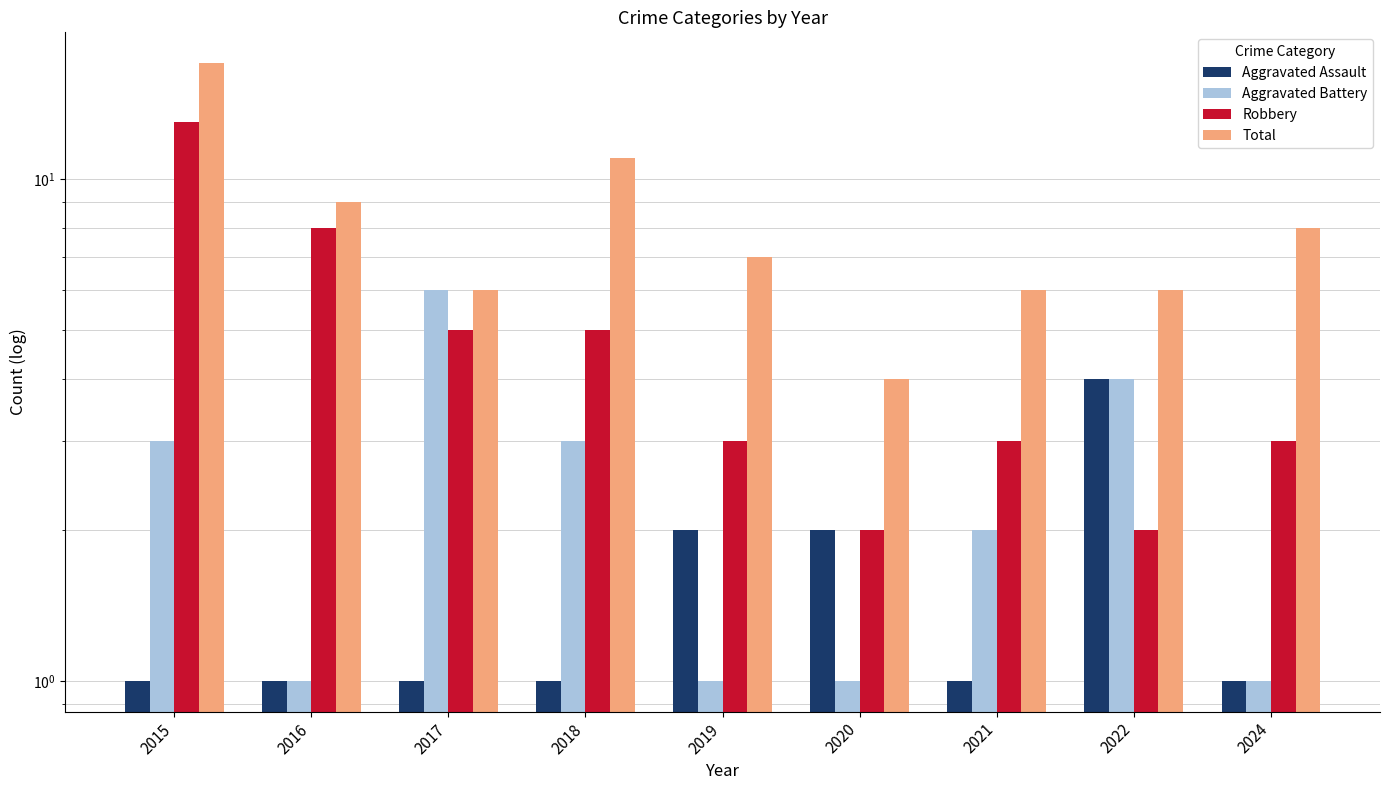

At how many categories does at least one series exceed 16?

1